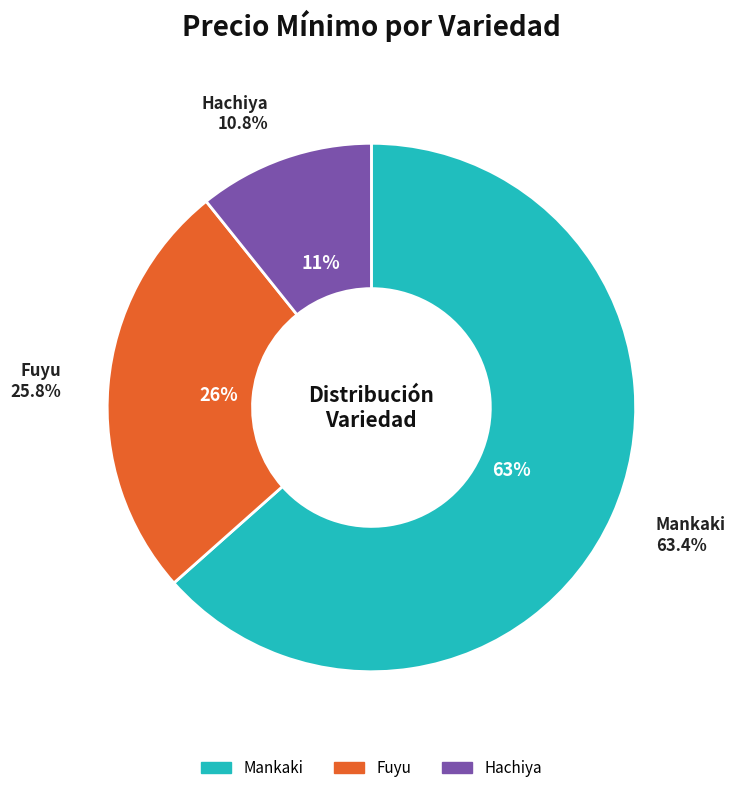

Does Mankaki account for over 50% of the chart?

No